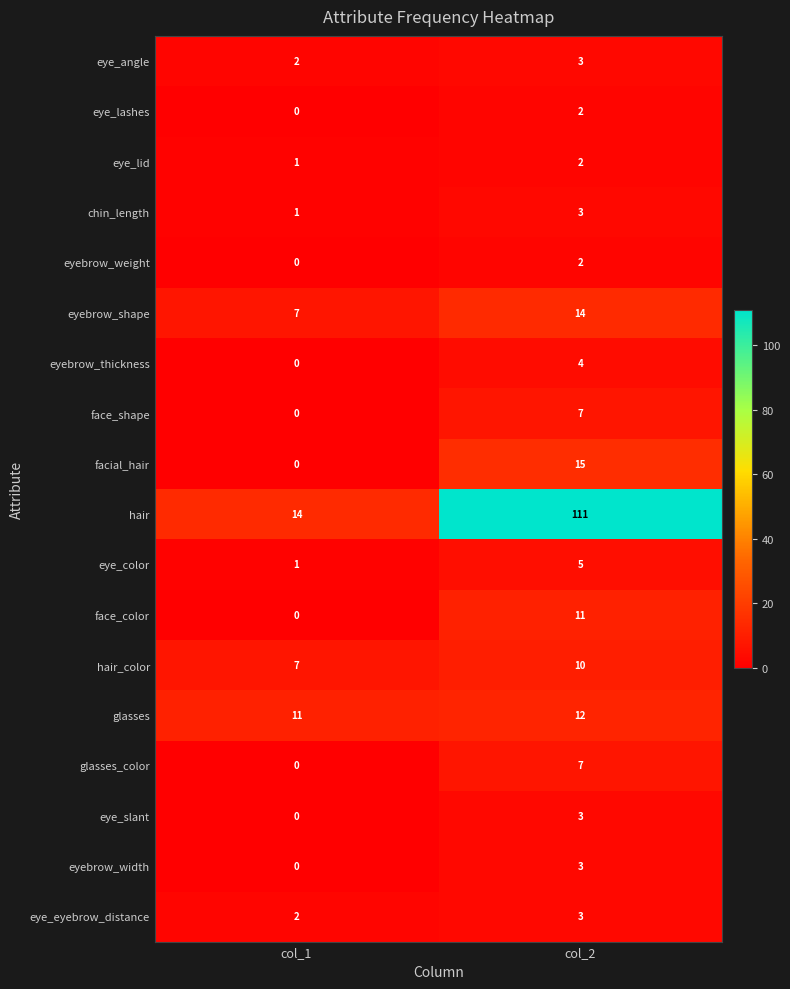

At which category is the sum across all series the highest?

col_2